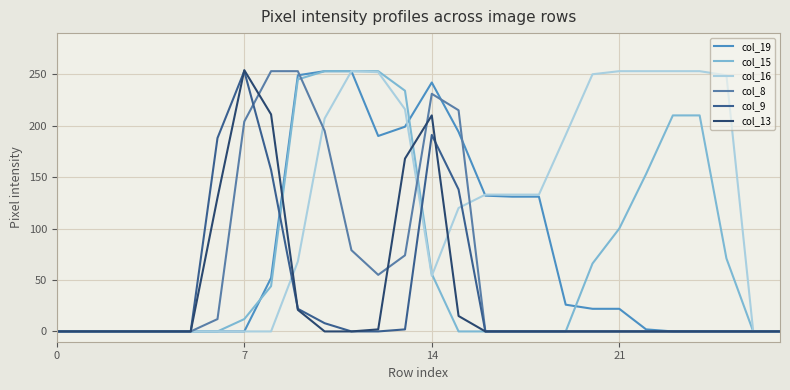

How many categories are shown in the chart?

28